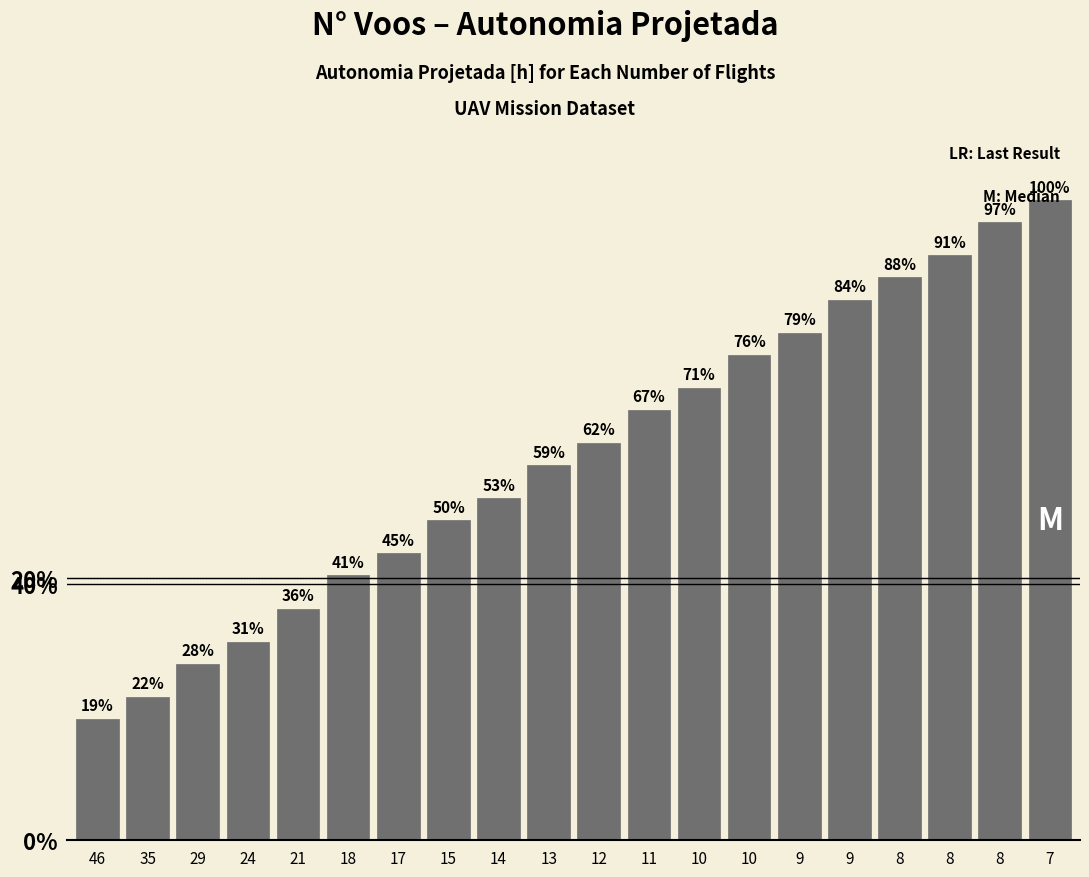

Are the bars horizontal?

No